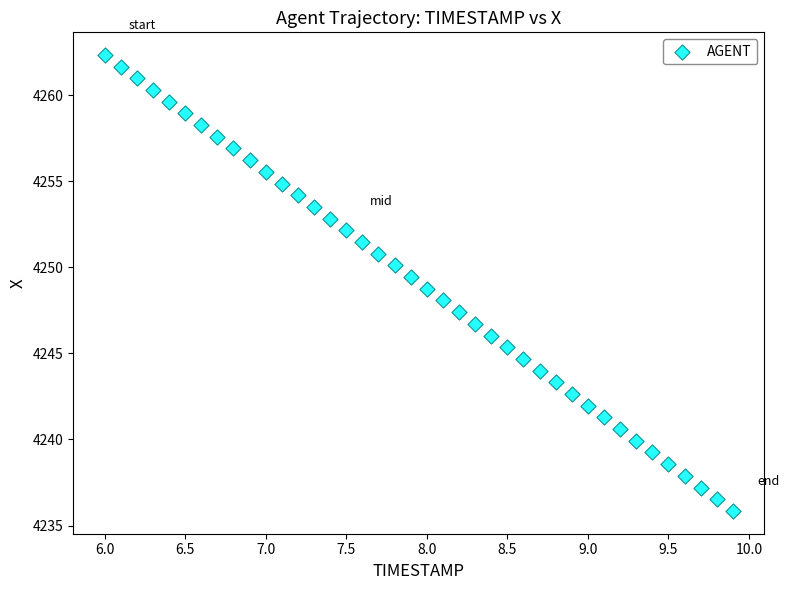

What is the range of X values (max minus min)?

3.9